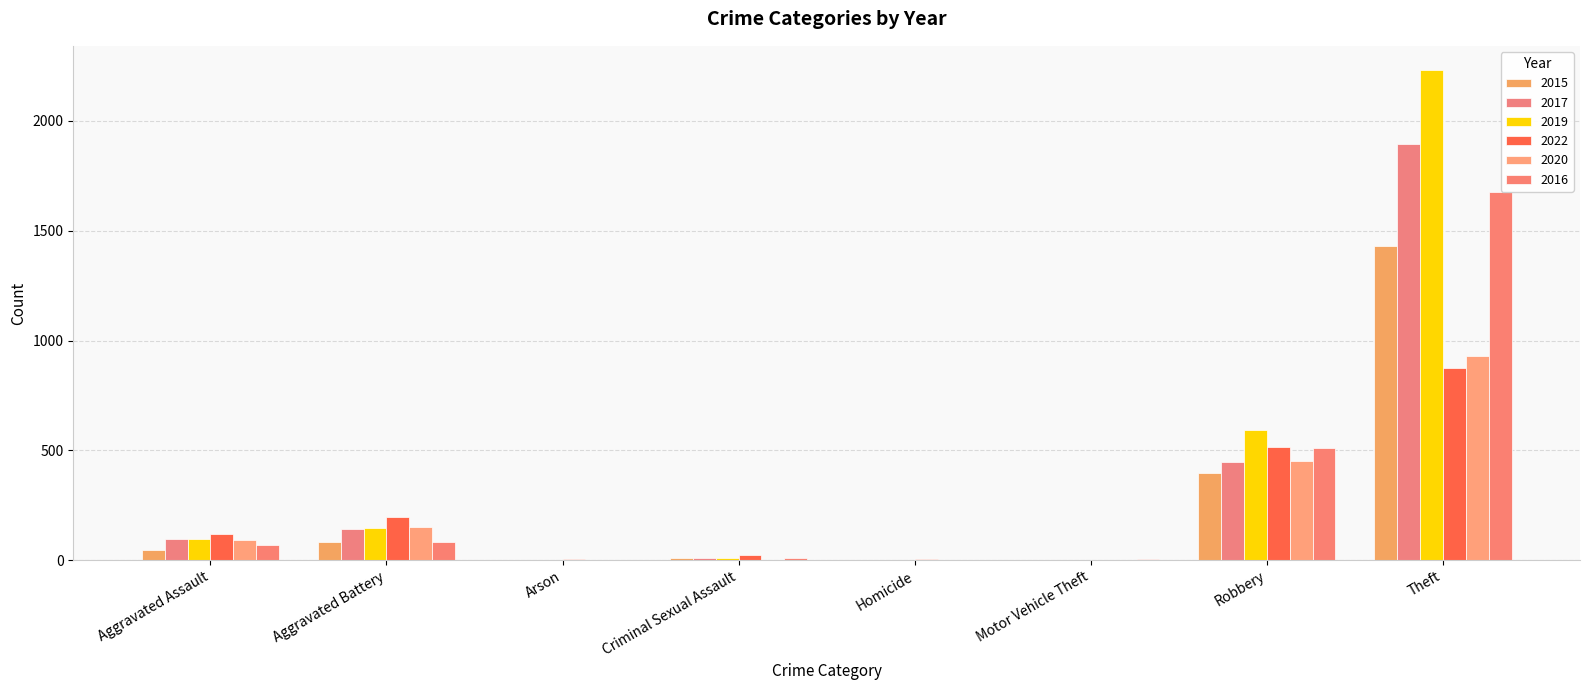

Reading right to left, what are all the values shown in this chart?

2015: 1429	395	1	0	12	3	82	46
2017: 1896	446	1	1	8	0	142	95
2019: 2230	591	1	2	8	1	148	98
2022: 876	517	2	5	22	5	198	119
2020: 930	450	3	3	3	1	150	94
2016: 1676	510	4	1	8	0	82	71